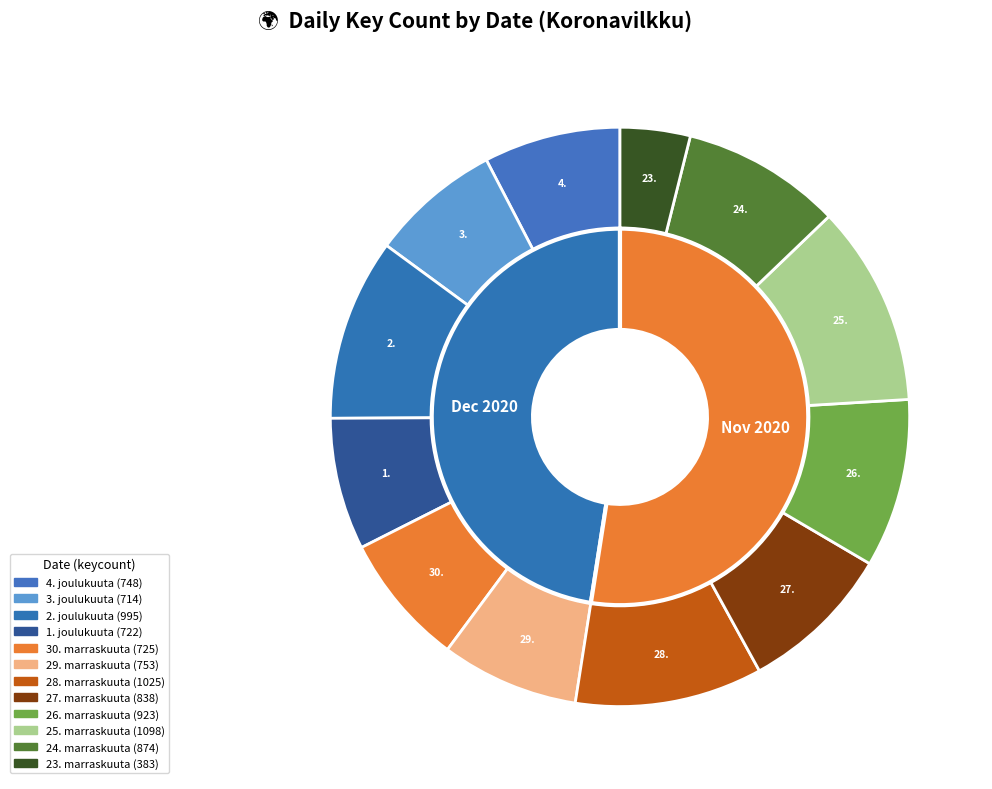

Count the number of slices in the pie.

12